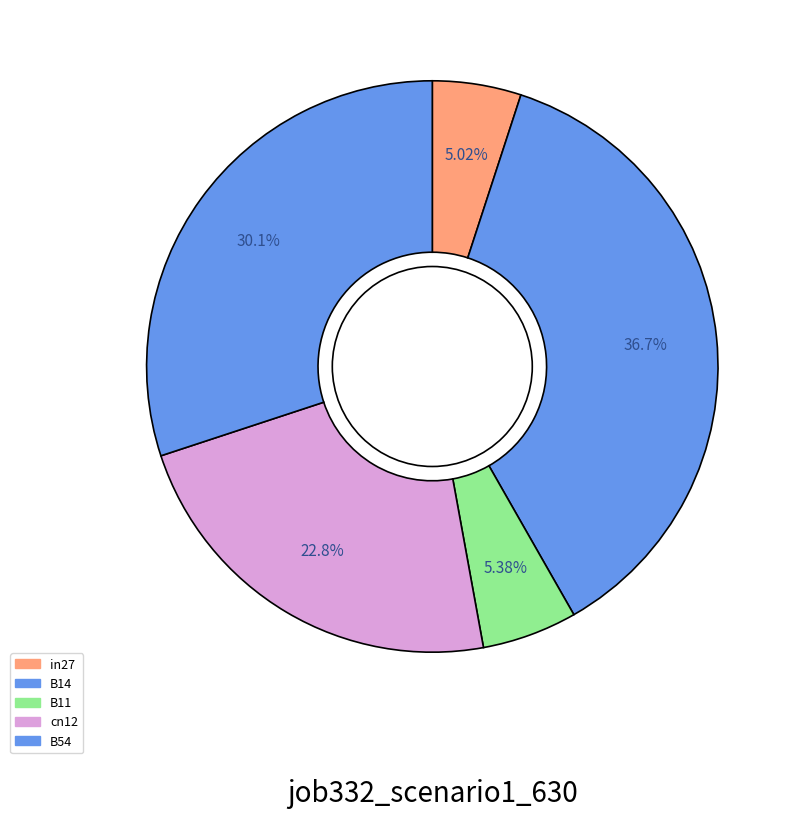

Rank the categories by value from highest to lowest.

B14, B54, cn12, B11, in27